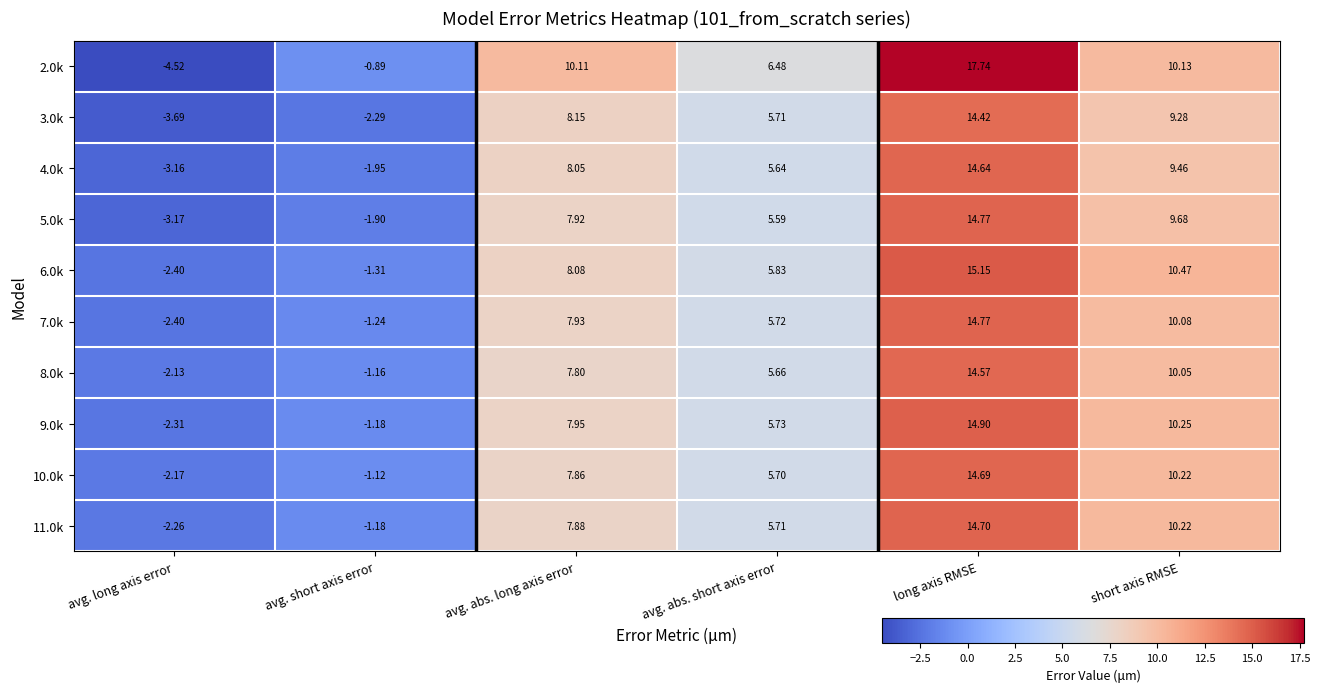

Is the value of 4.0k at avg. long axis error greater than the value of 10.0k at avg. abs. long axis error?

No